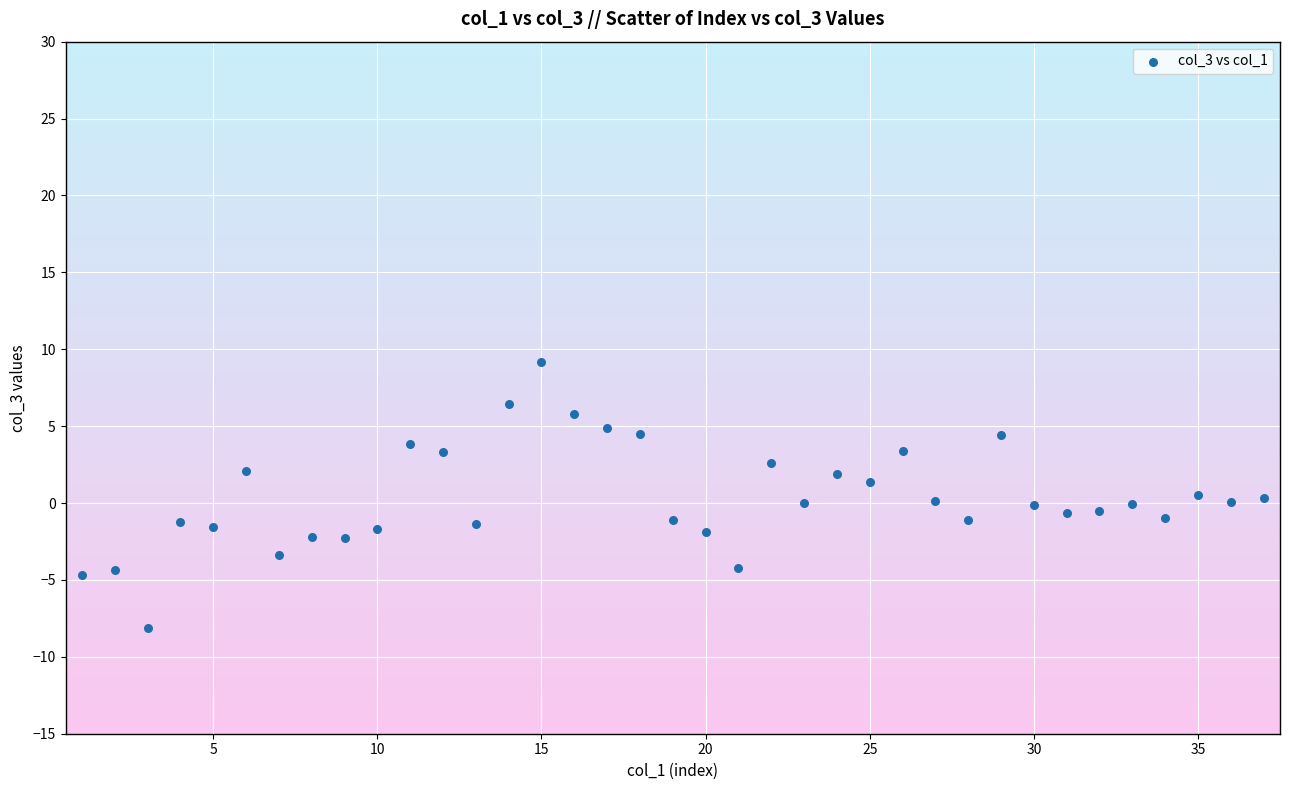

What is the range of X values (max minus min)?

36.0